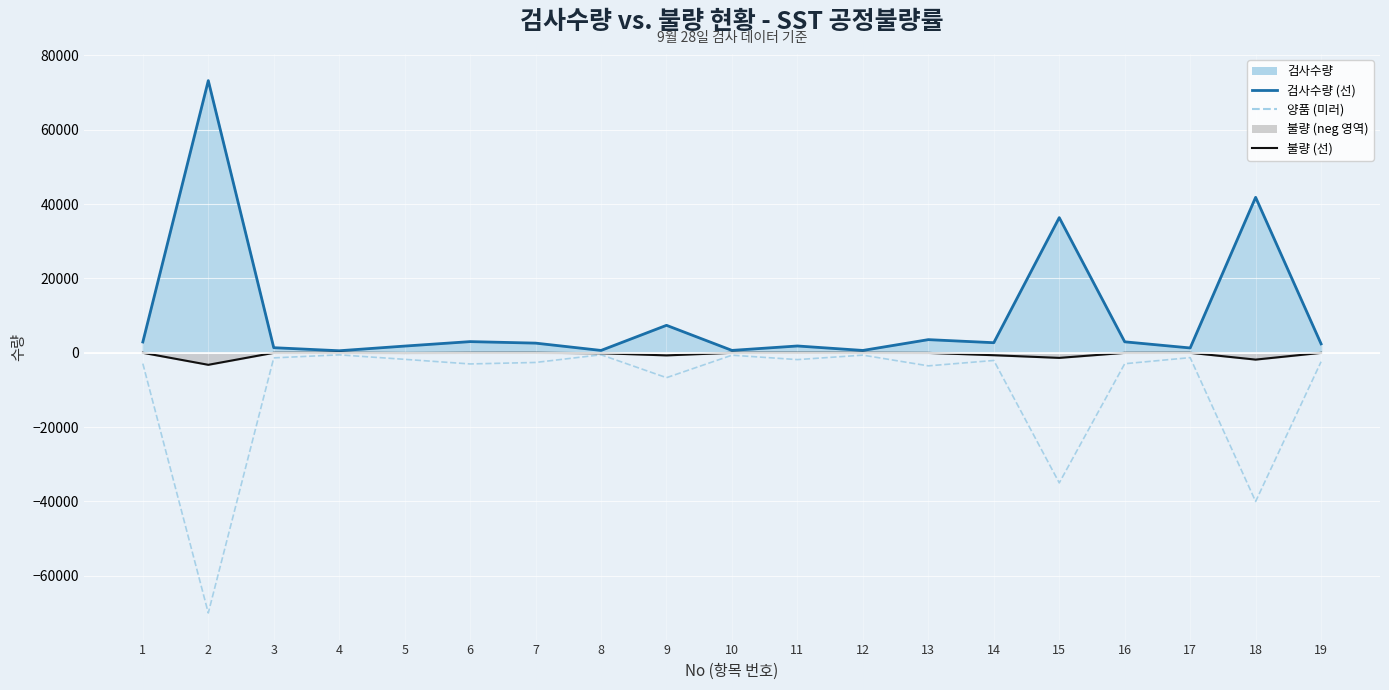

What is the spread (max minus min) of values at 2?

143231